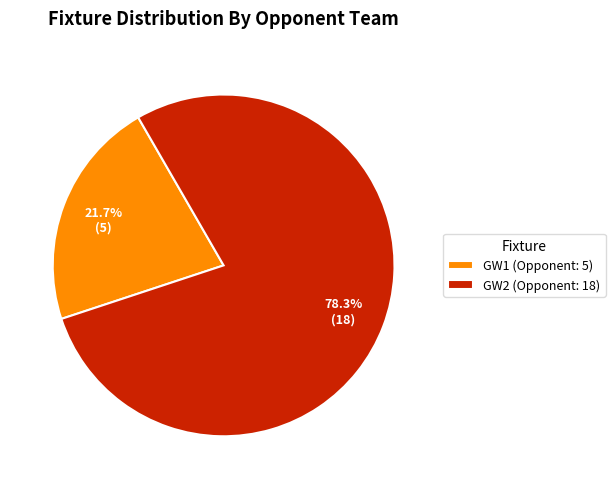

Is there a majority slice in this chart?

Yes